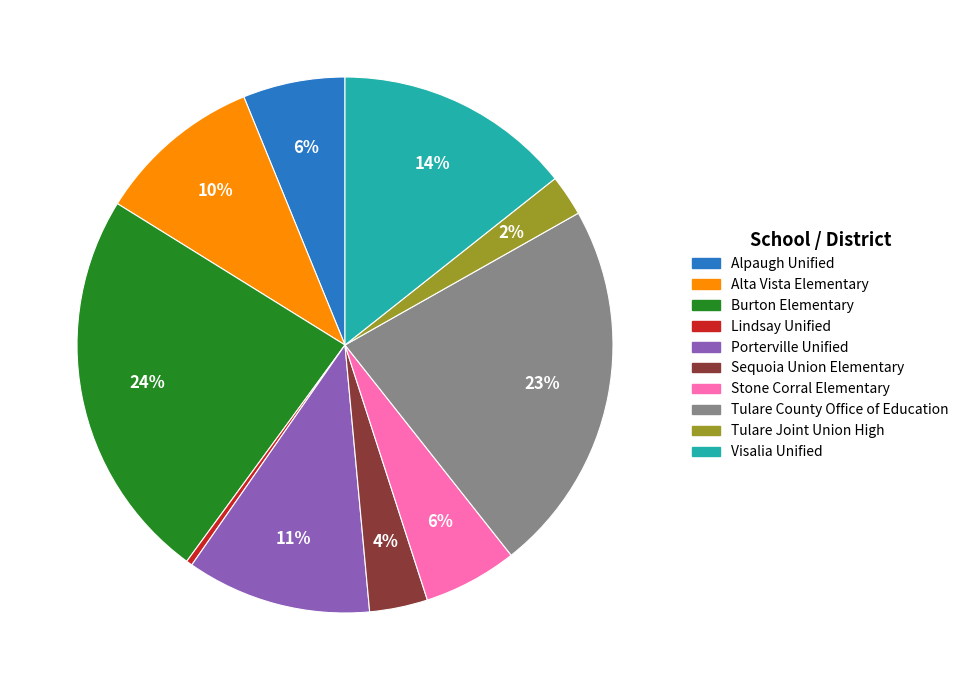

Is it true that Alpaugh Unified is 16% of the pie?

False